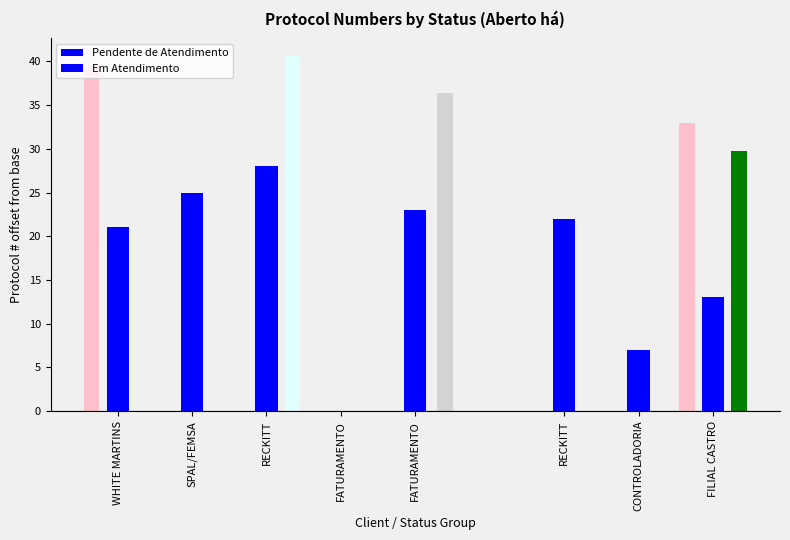

What is the label of the 3rd bar from the left?

RECKITT